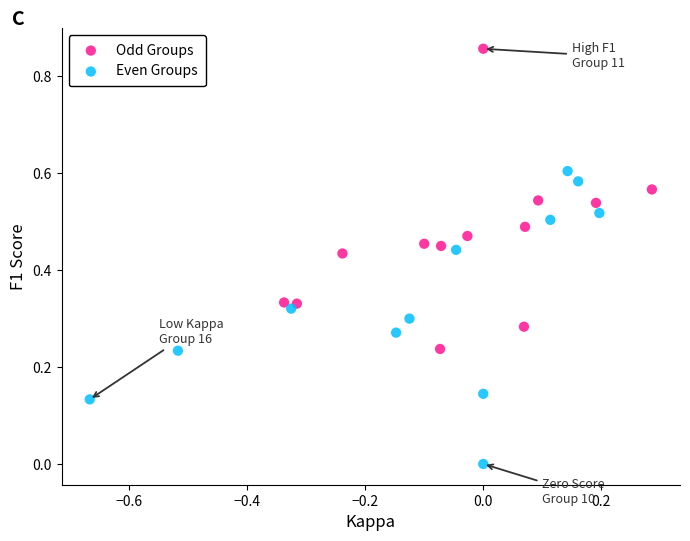

Which series reaches the minimum Y coordinate?

Even Groups